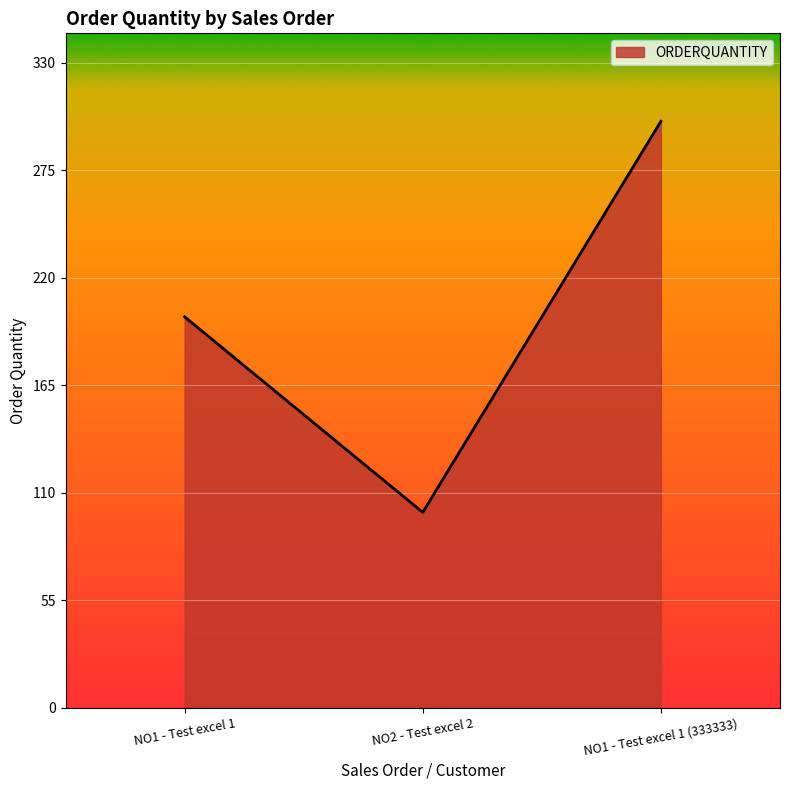

Which has a higher value, NO1 - Test excel 1 or NO2 - Test excel 2?

NO1 - Test excel 1